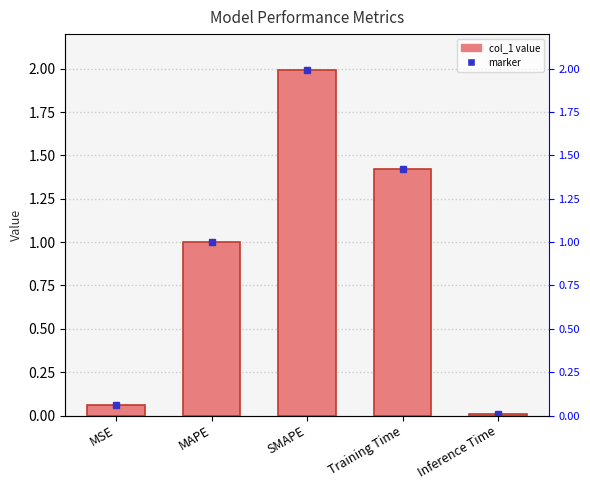

What is the sum of all values?

4.5